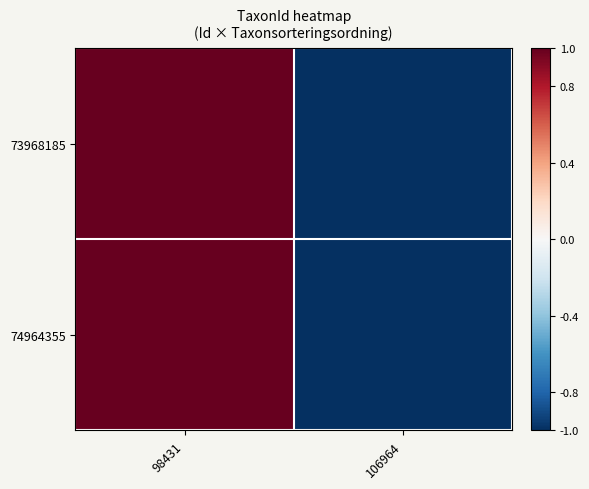

At how many categories does at least one series exceed 0?

1